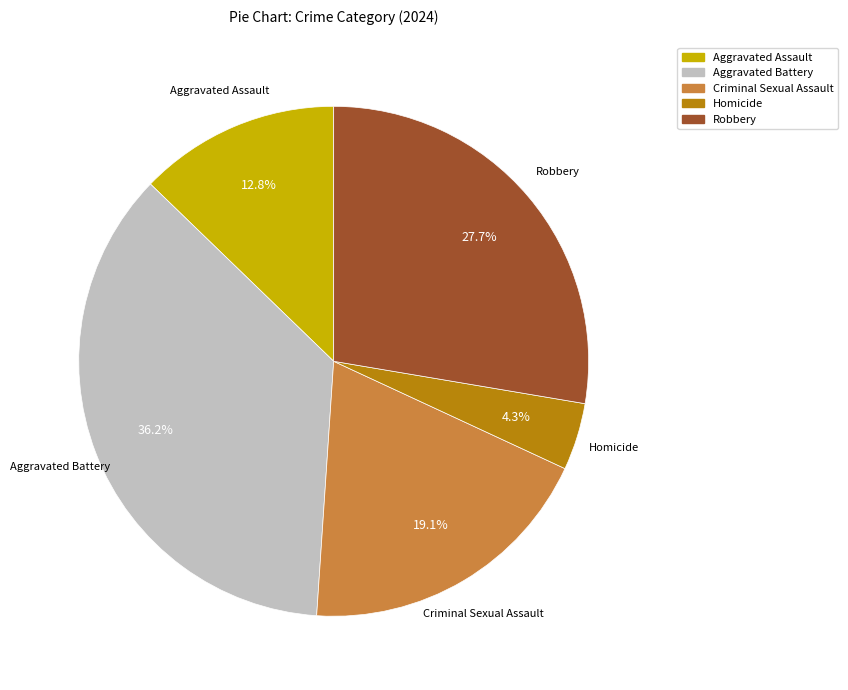

To the nearest percent, what is the difference between the largest and smallest slice percentages?

32%